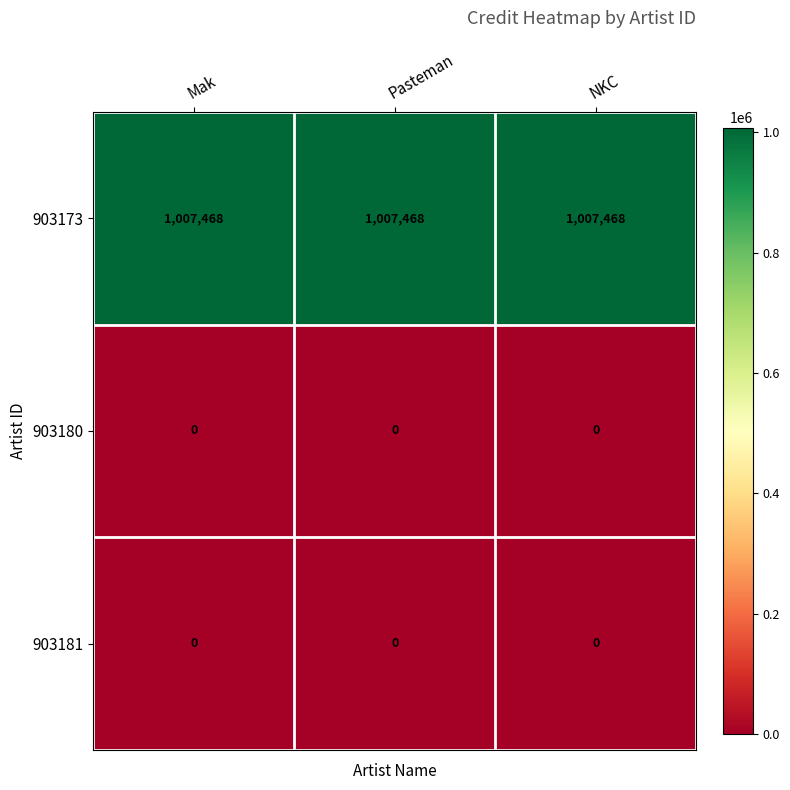

True or false: 903173 has a value of 620951 at Pasteman.

False